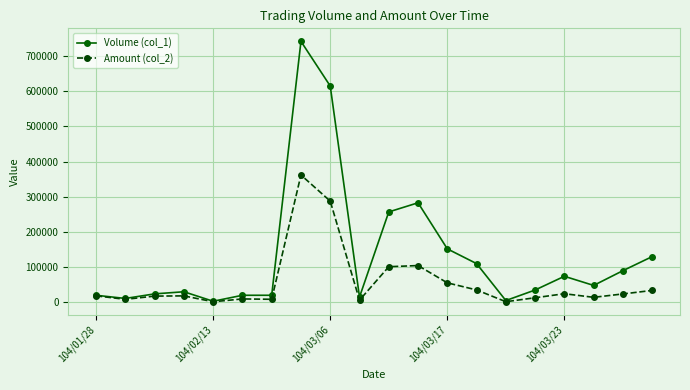

Which series has the widest spread of values?

Volume (col_1)